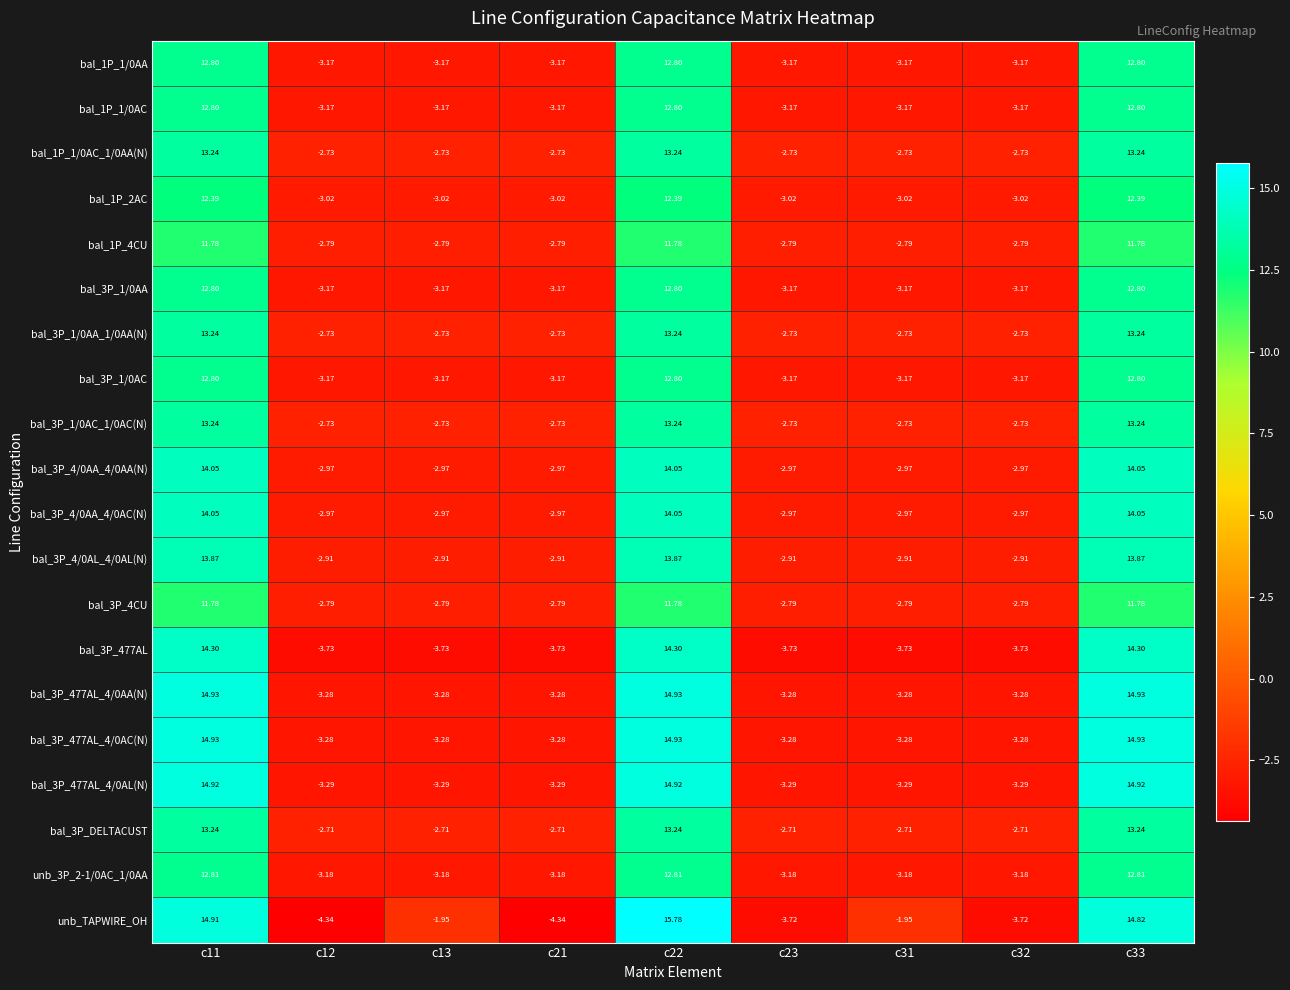

How many data points does each series have?

9